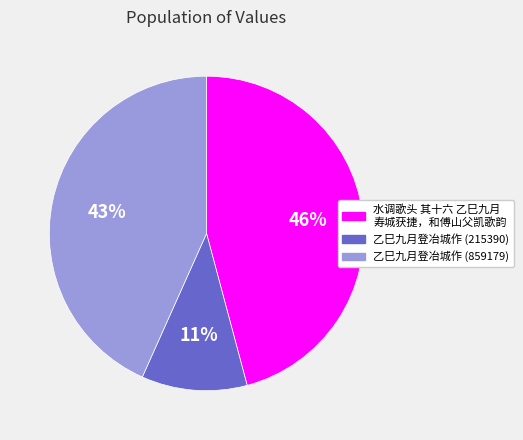

How many slices are in this pie chart?

3